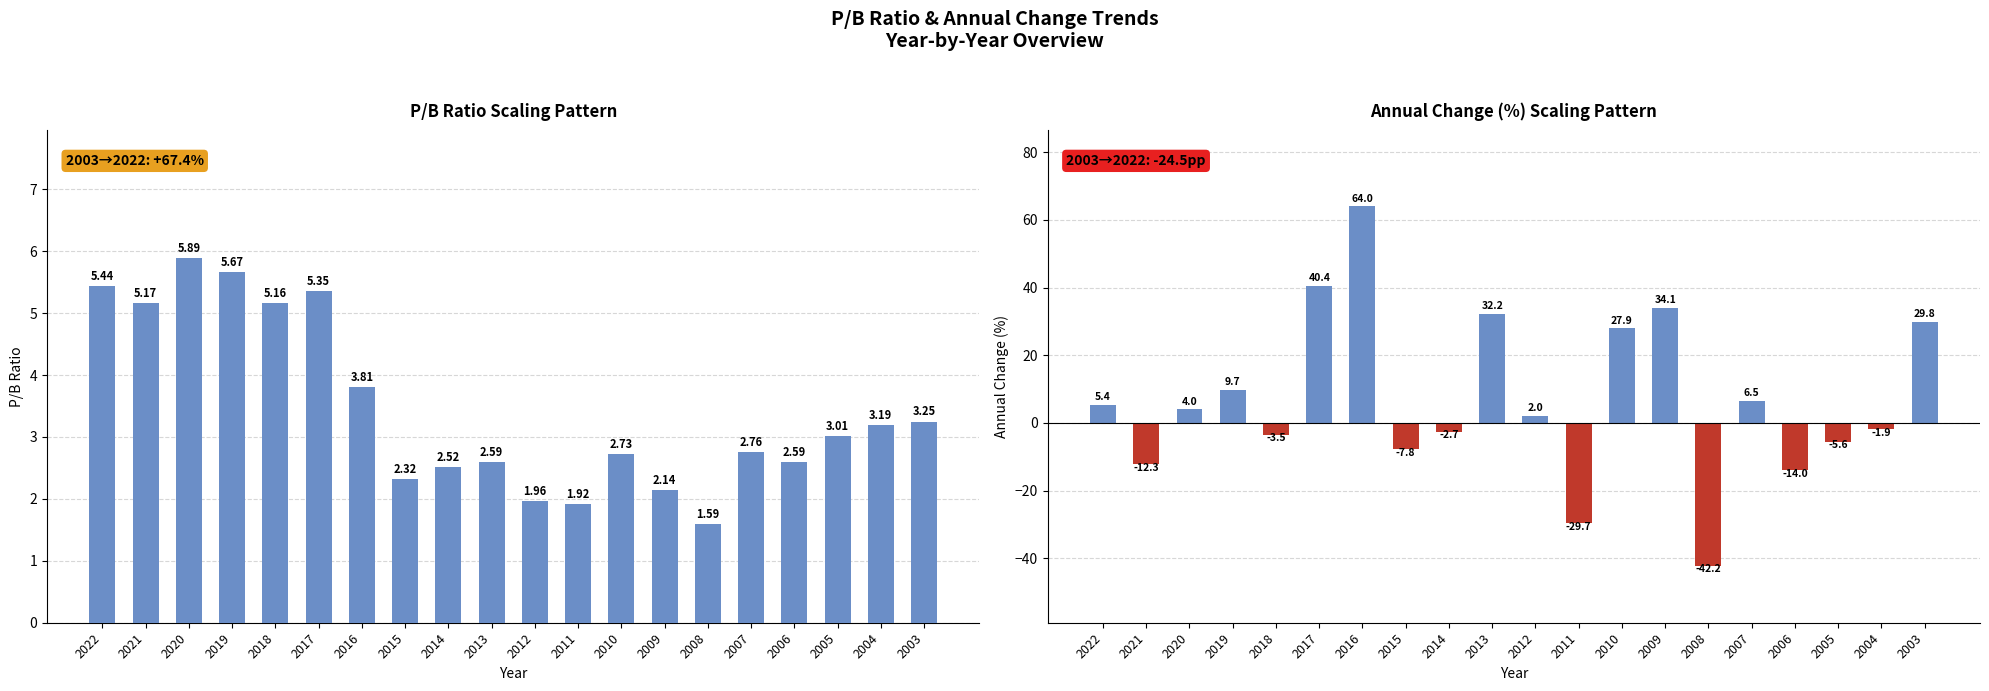

What is the spread (max minus min) of values at 2014?

5.2